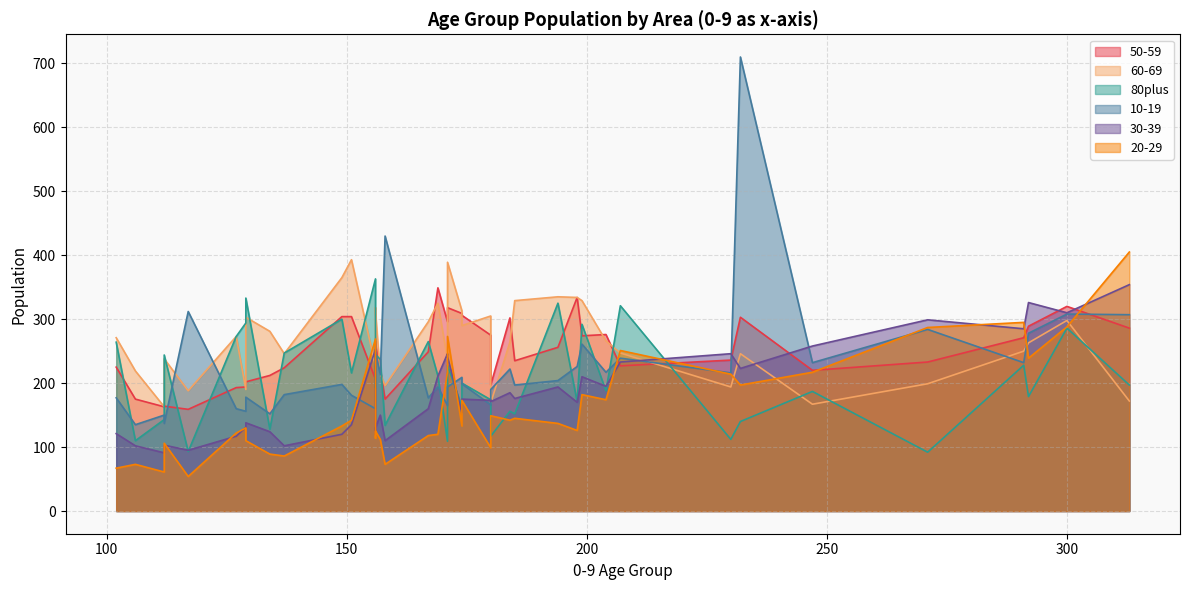

What is the difference between the highest and lowest values at 149?

245